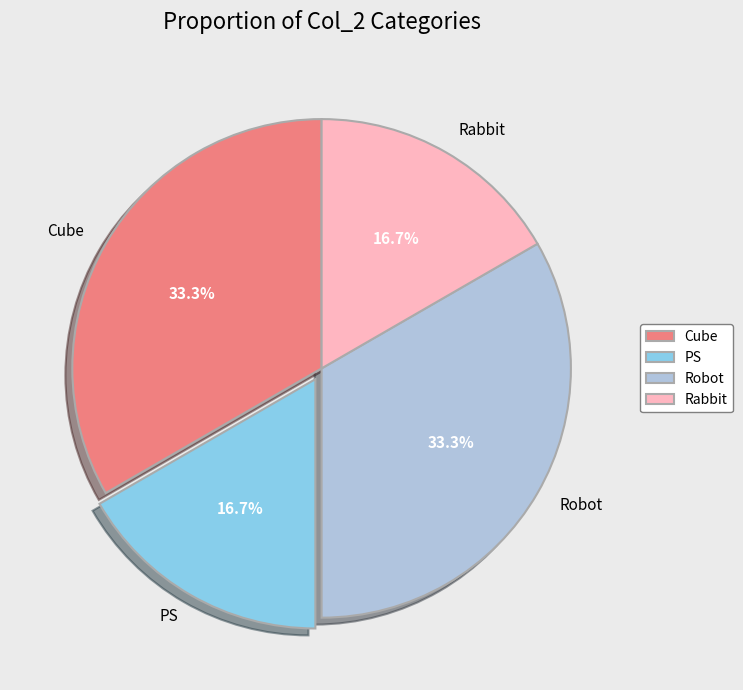

What percentage is NOT represented by Robot?

66.7%